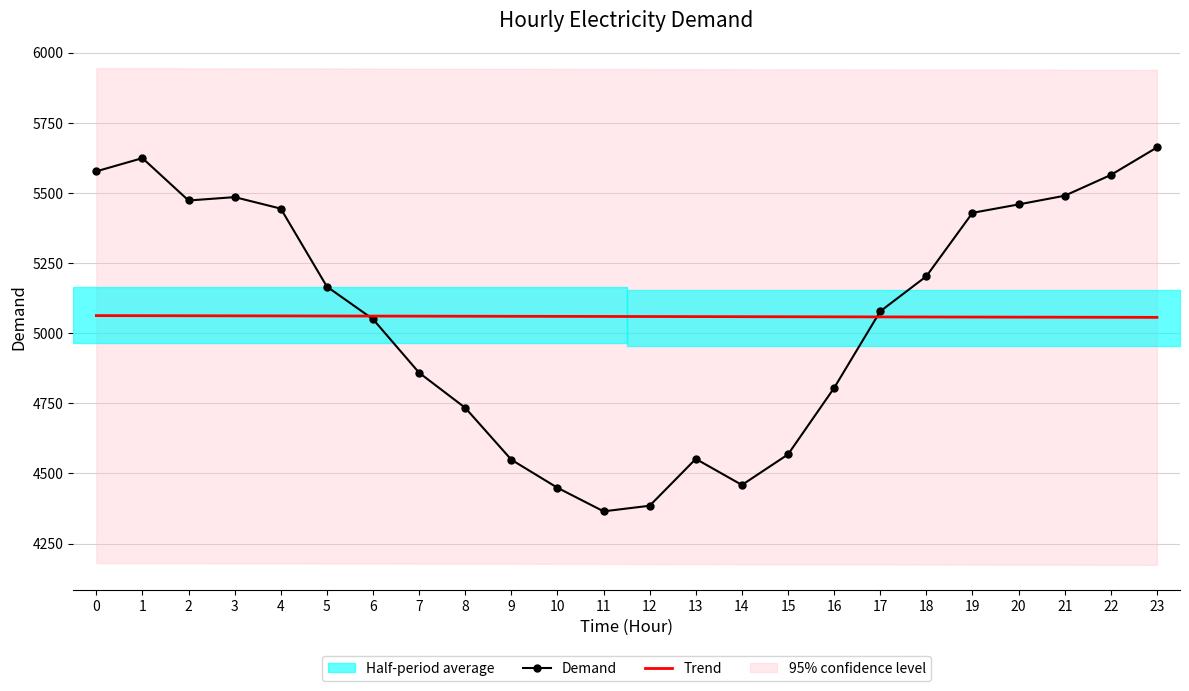

The Demand series shows 7947.3 at 2. True or false?

False